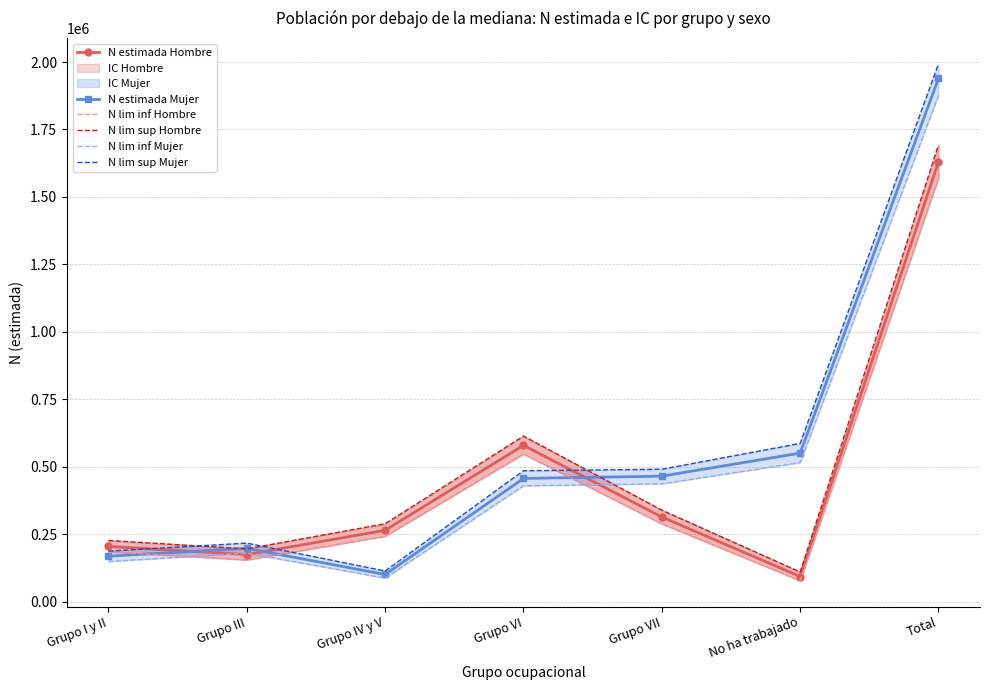

Which label corresponds to the largest value in the chart?

Total